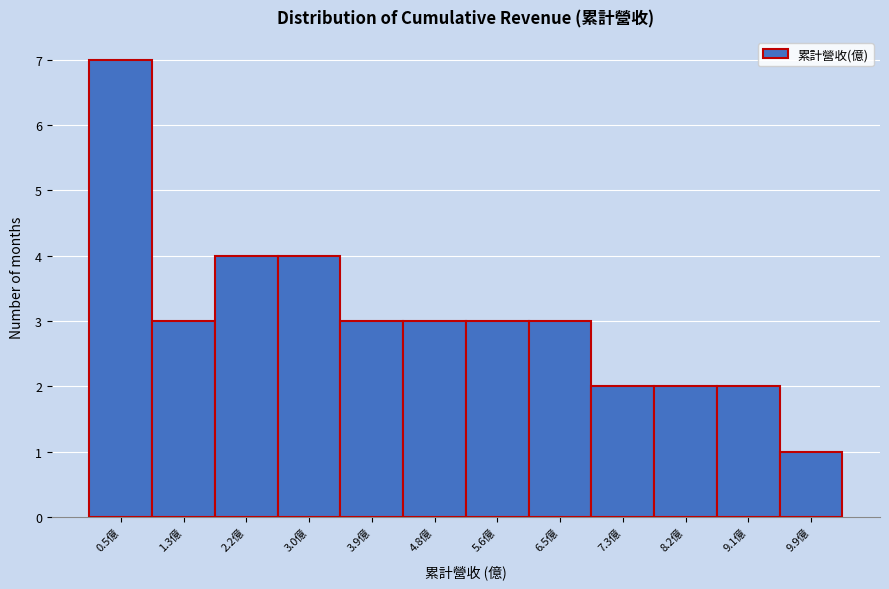

Reading left to right, what are all the values shown in this chart?

0.5億=7	1.3億=3	2.2億=4	3.0億=4	3.9億=3	4.8億=3	5.6億=3	6.5億=3	7.3億=2	8.2億=2	9.1億=2	9.9億=1